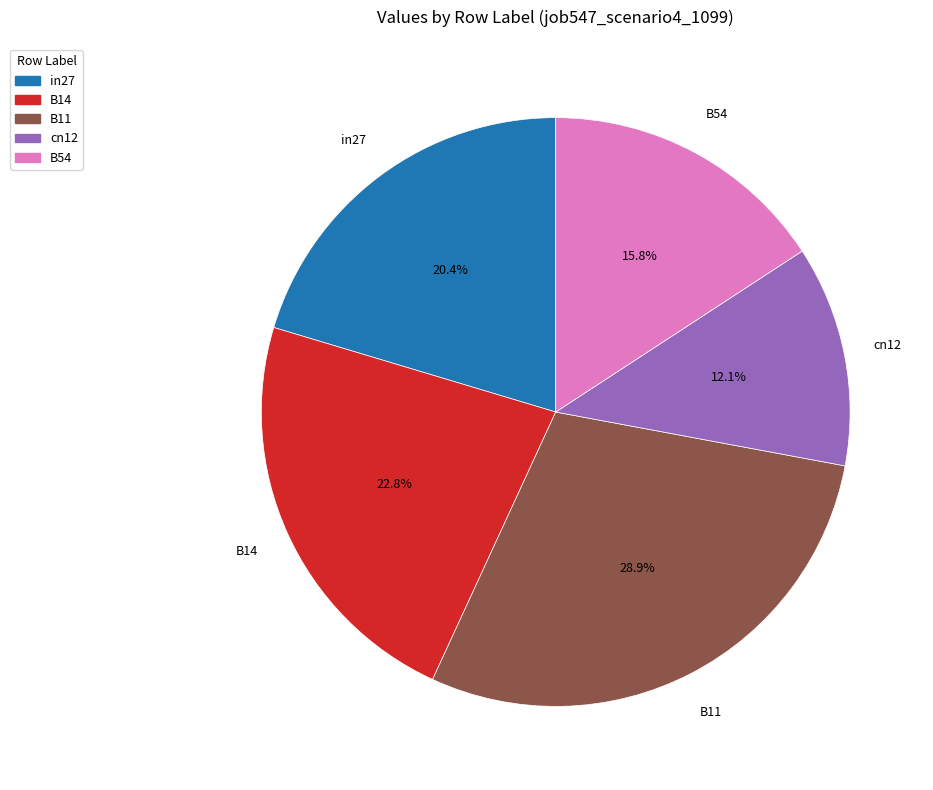

Count the number of slices in the pie.

5